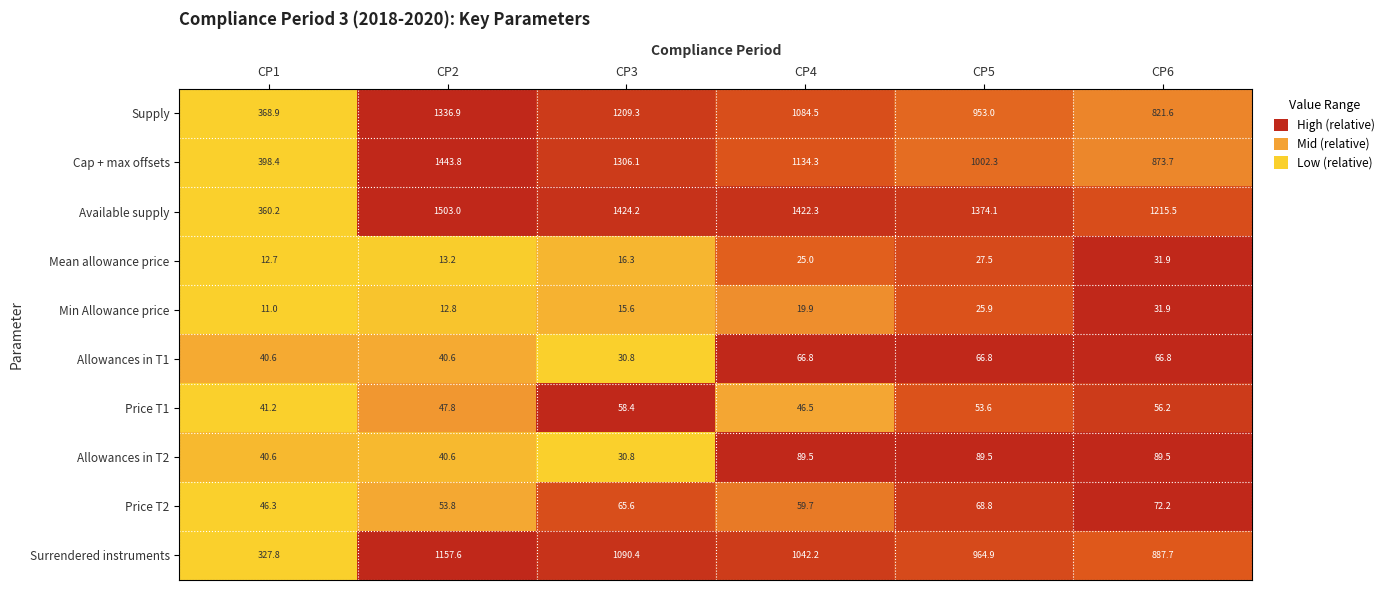

Which series has the largest total across all categories?

Available supply